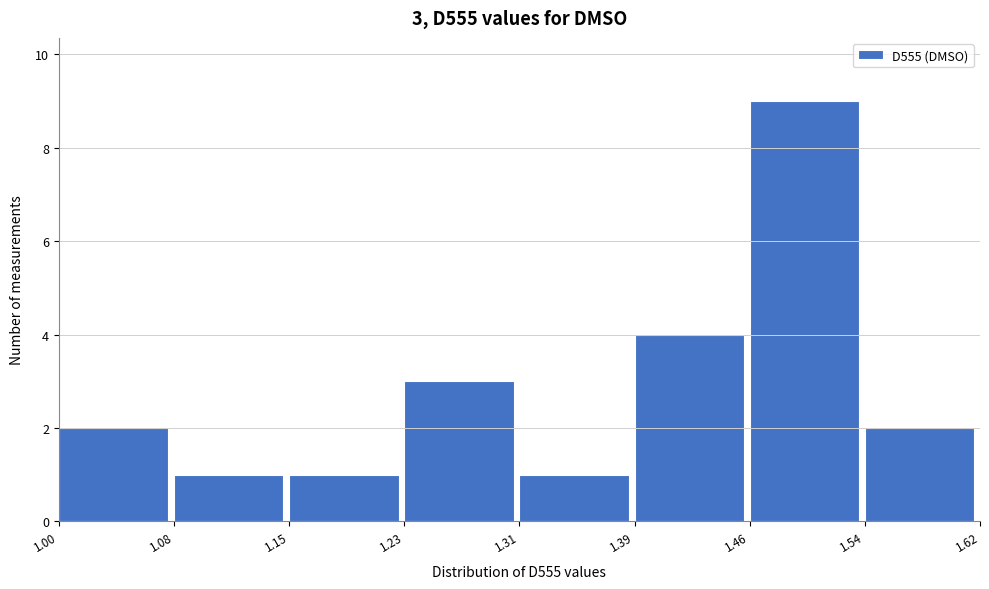

Over which range of the x-axis is the bar tallest?

1.46 to 1.54